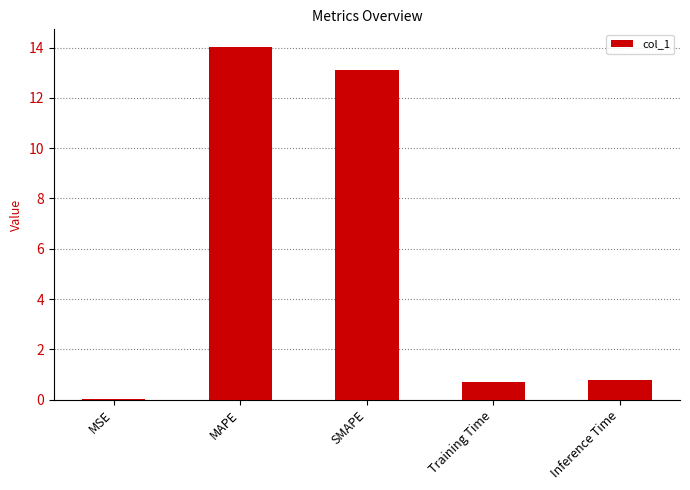

What is the sum of the values at Inference Time and MAPE?

14.8